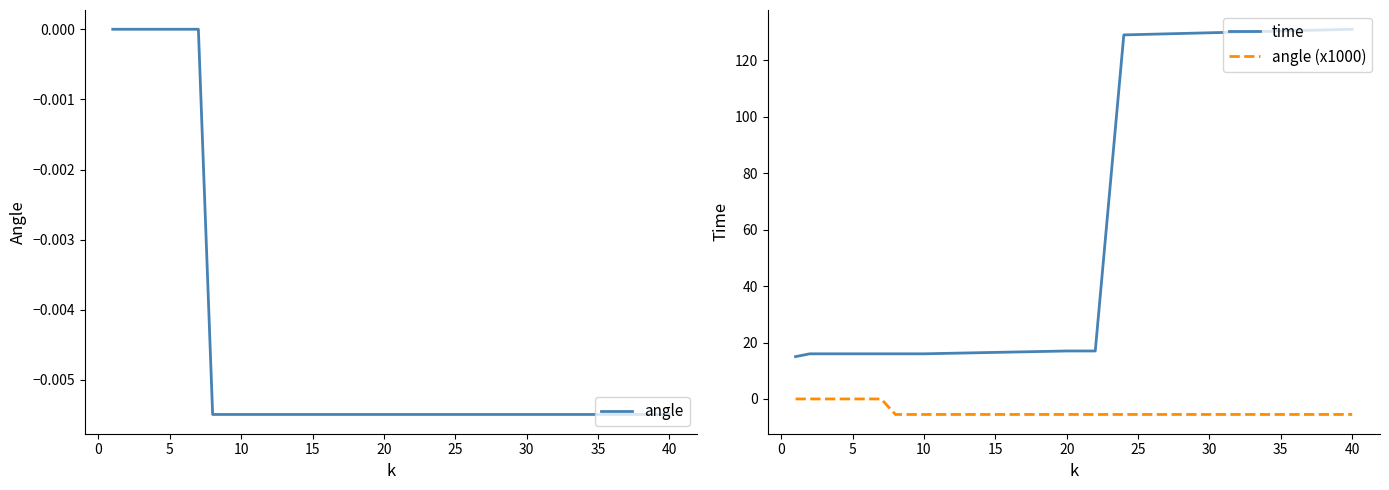

Is the value of time at 20 greater than the value of angle (x1000) at 10?

Yes